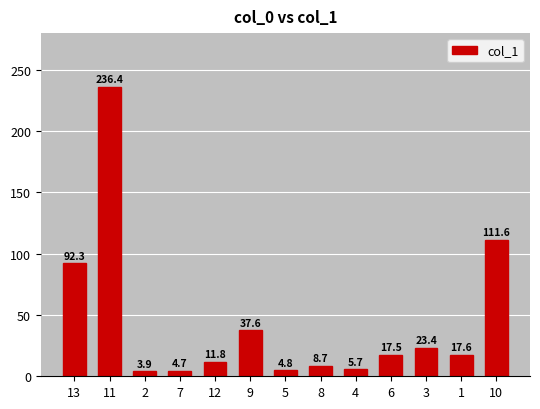

At which label is the value closest to 120?

10